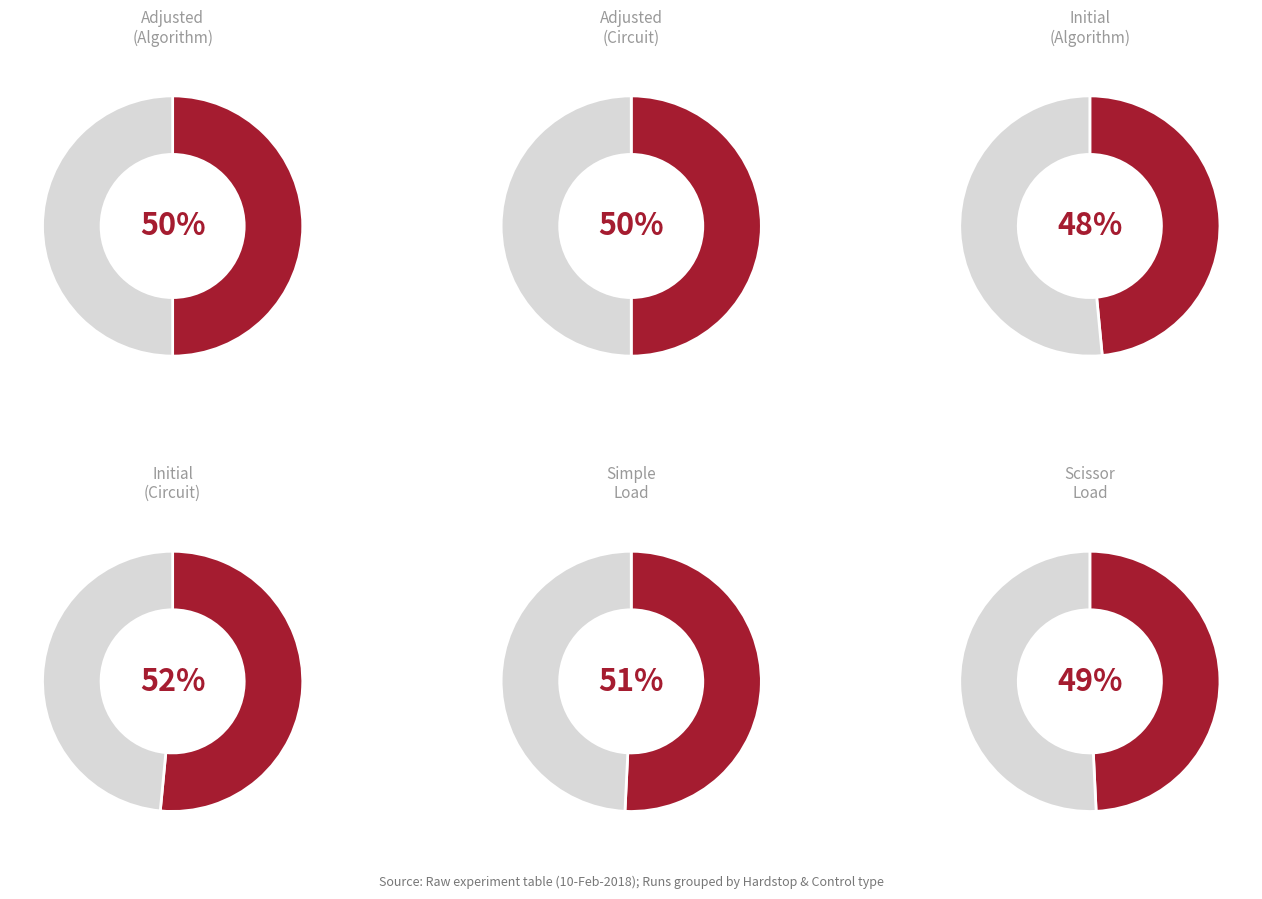

Count the number of slices in the pie.

2